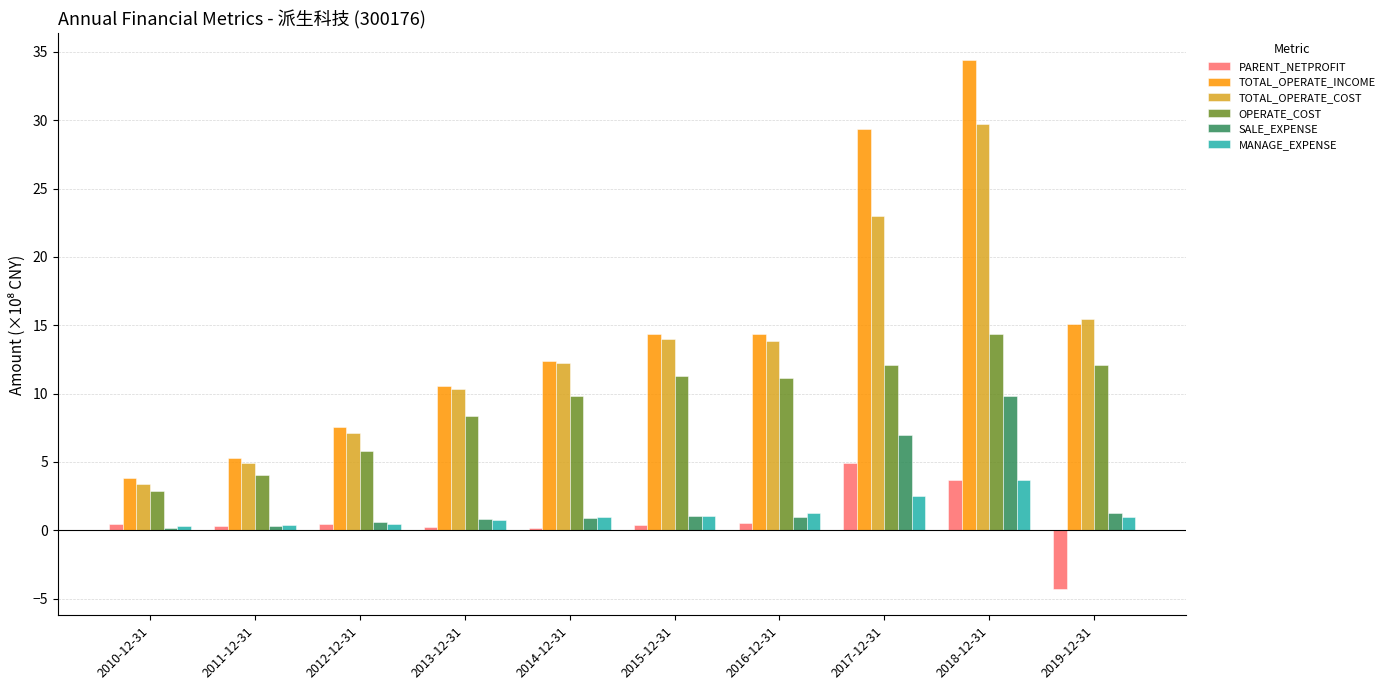

Which series has the widest spread of values?

TOTAL_OPERATE_INCOME